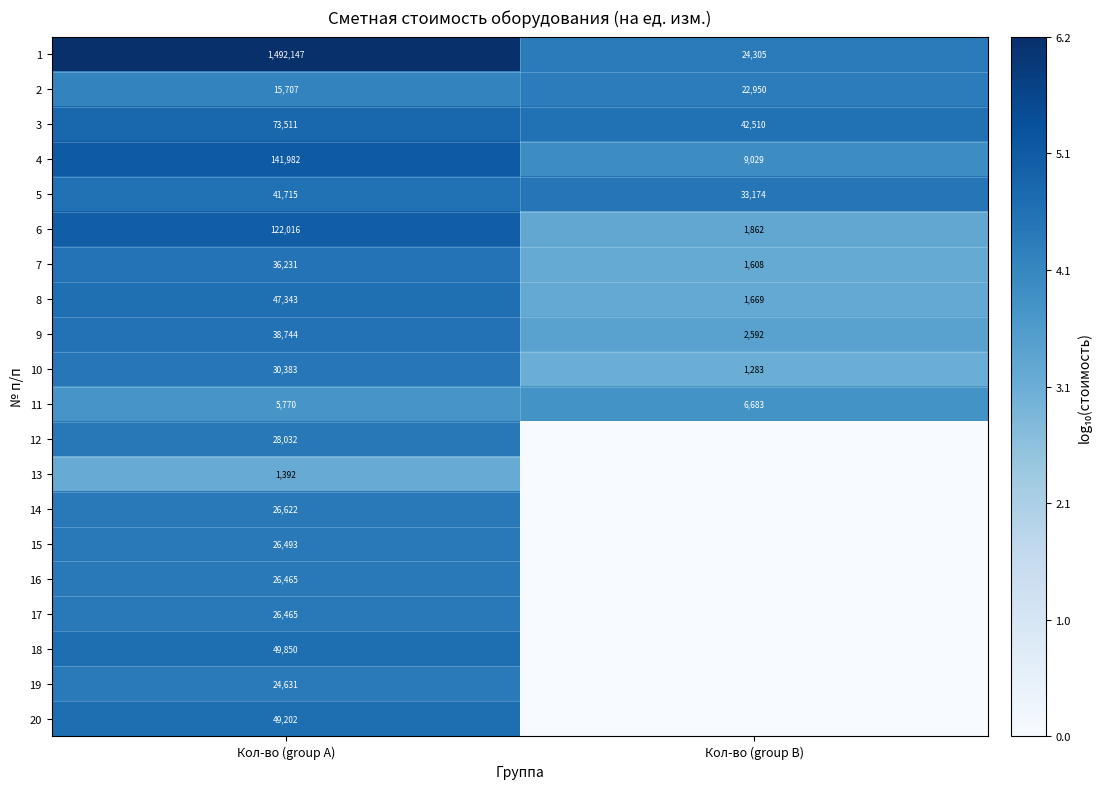

What is the average value of the 7 series?

18920